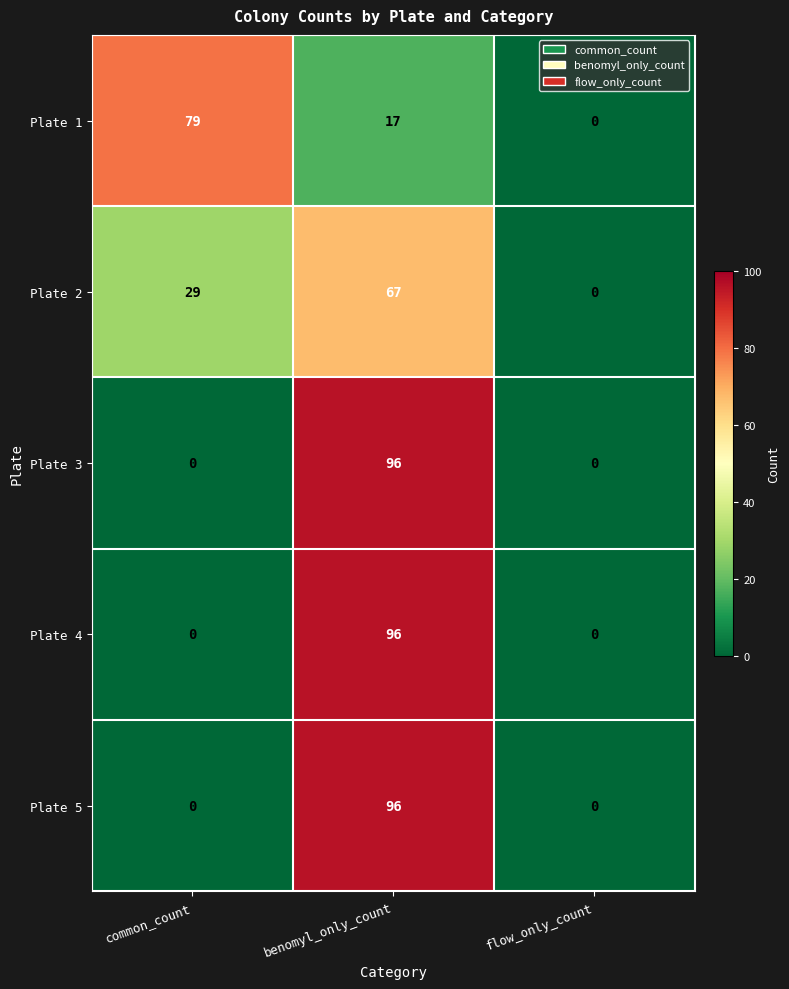

List the labels in order of Plate 2 value, smallest first.

flow_only_count, common_count, benomyl_only_count